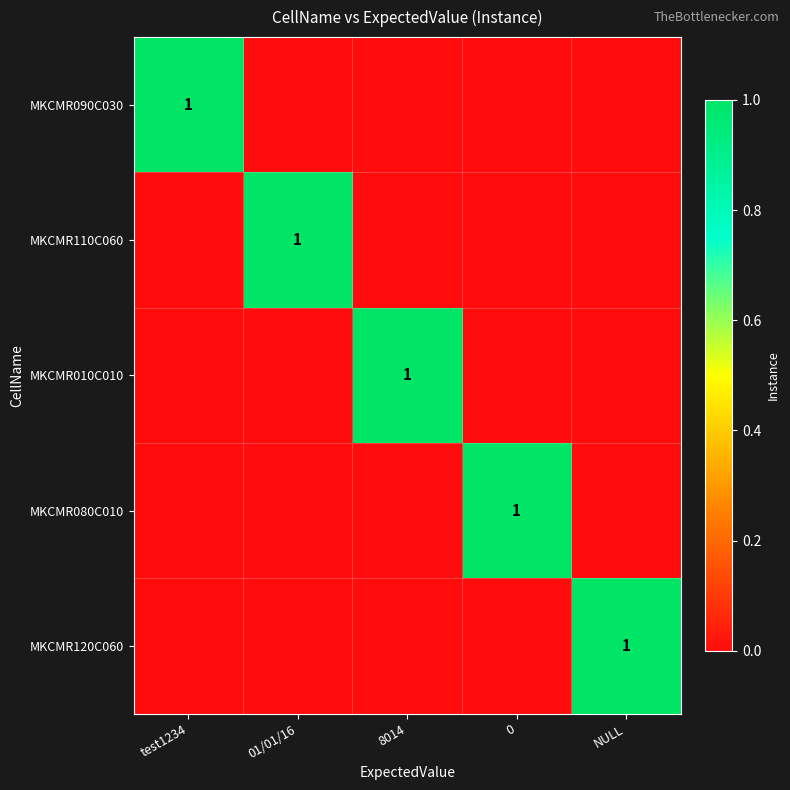

How many data points does each series have?

5